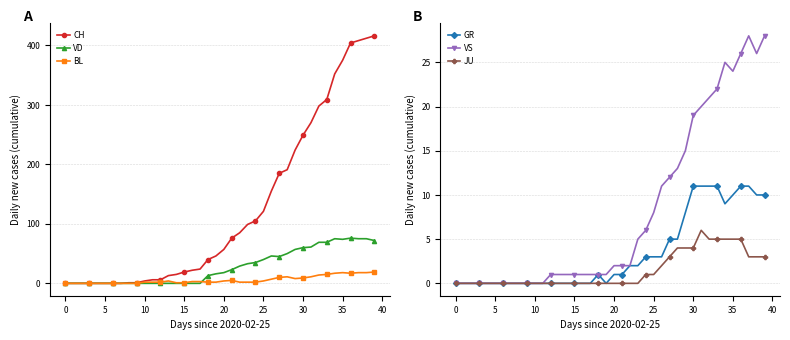

What is the difference between the BL values at 38 and 17?

15